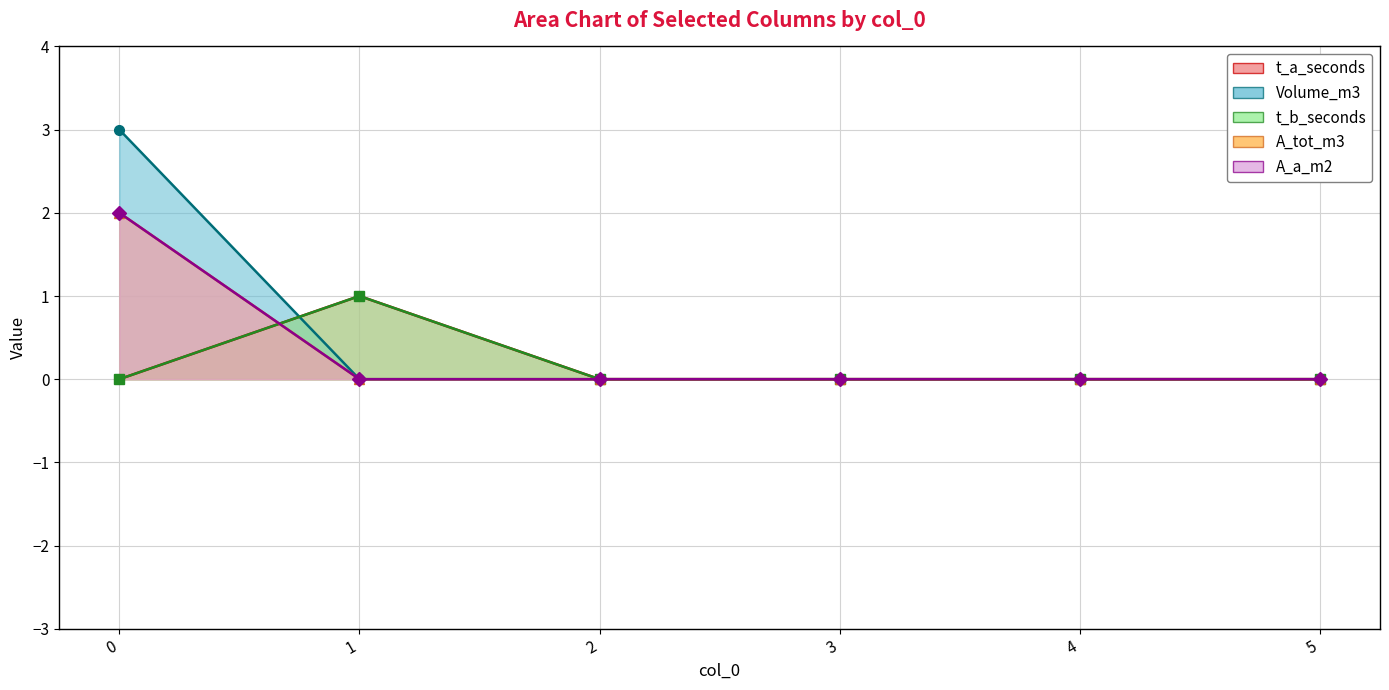

How many t_a_seconds values are between 0 and 1?

6